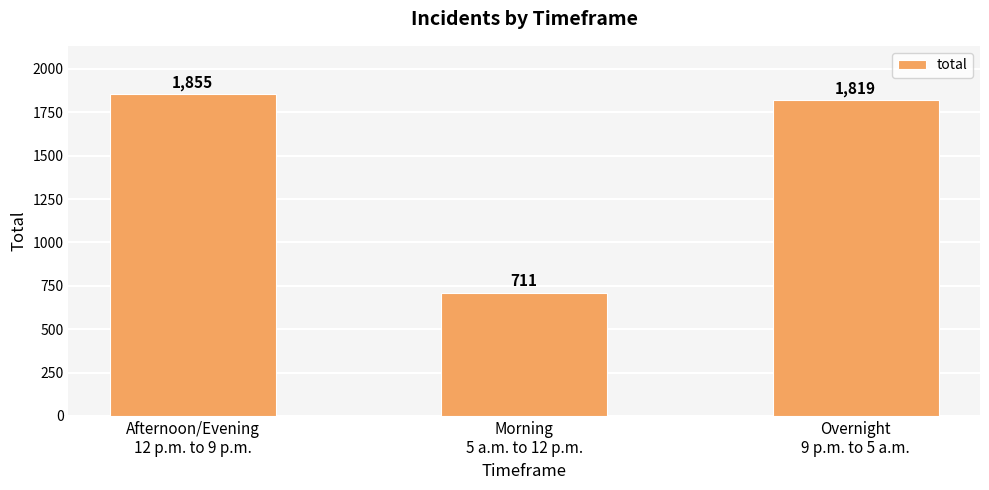

Reading left to right, list all the values displayed in this chart.

Afternoon/Evening
12 p.m. to 9 p.m.=1855	Morning
5 a.m. to 12 p.m.=711	Overnight
9 p.m. to 5 a.m.=1819